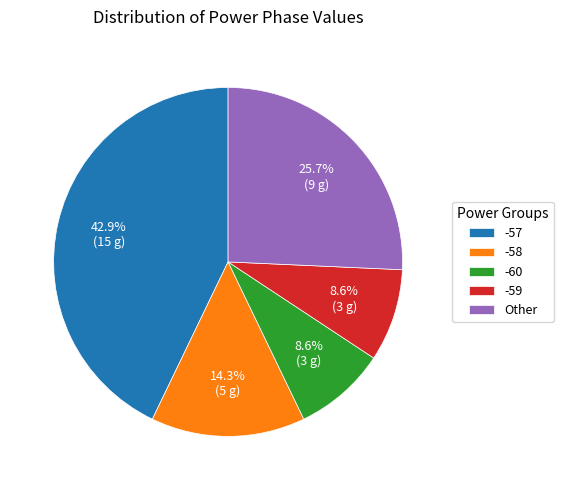

Is -57 the majority of the pie?

No